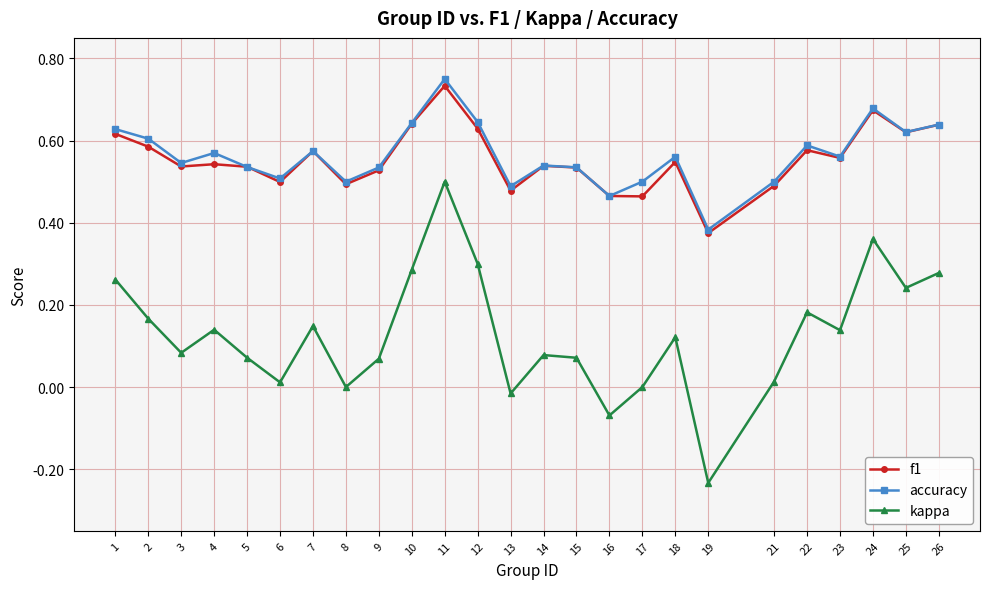

How many lines are shown in the chart?

3